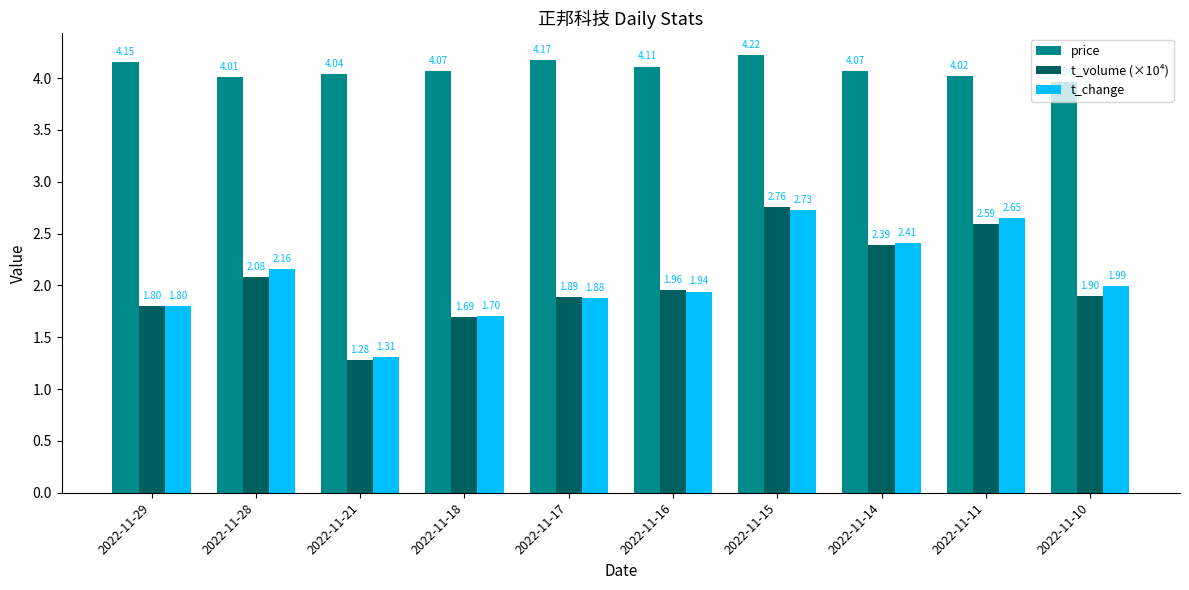

What is the difference between the maximum and minimum values in the t_change series?

1.4